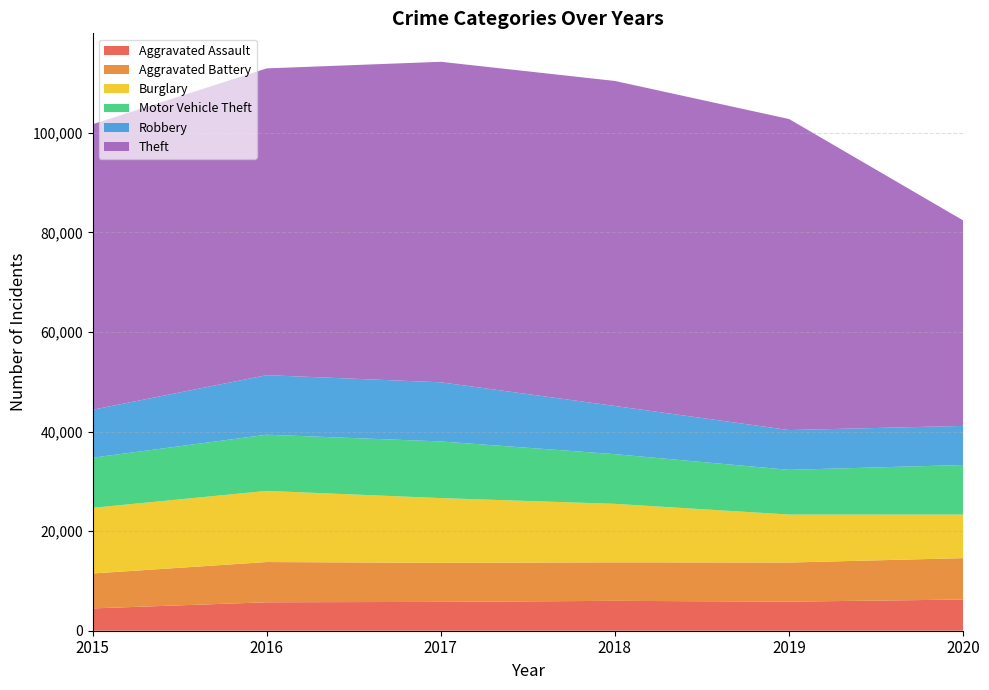

Reading left to right, transcribe all the data shown in this chart.

Aggravated Assault: 4480	5712	5793	6001	5840	6263
Aggravated Battery: 7018	8085	7845	7735	7857	8317
Burglary: 13184	14289	13001	11746	9638	8753
Motor Vehicle Theft: 10068	11286	11380	9983	8978	9952
Robbery: 9638	11960	11880	9679	7994	7854
Theft: 57347	61617	64378	65281	62473	41279